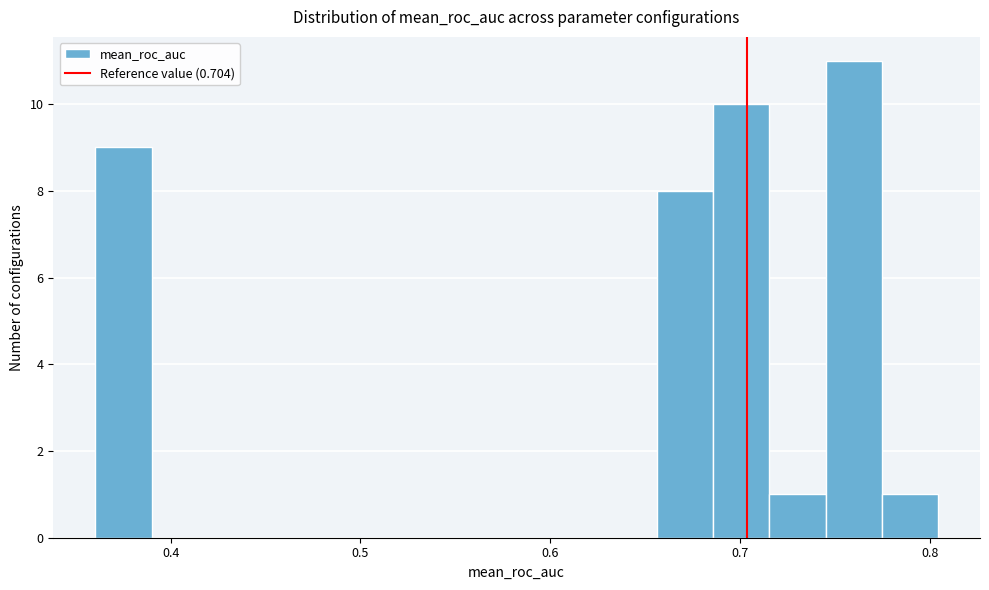

Read against the x-axis, roughly where is the centre of the tallest bar?

0.76